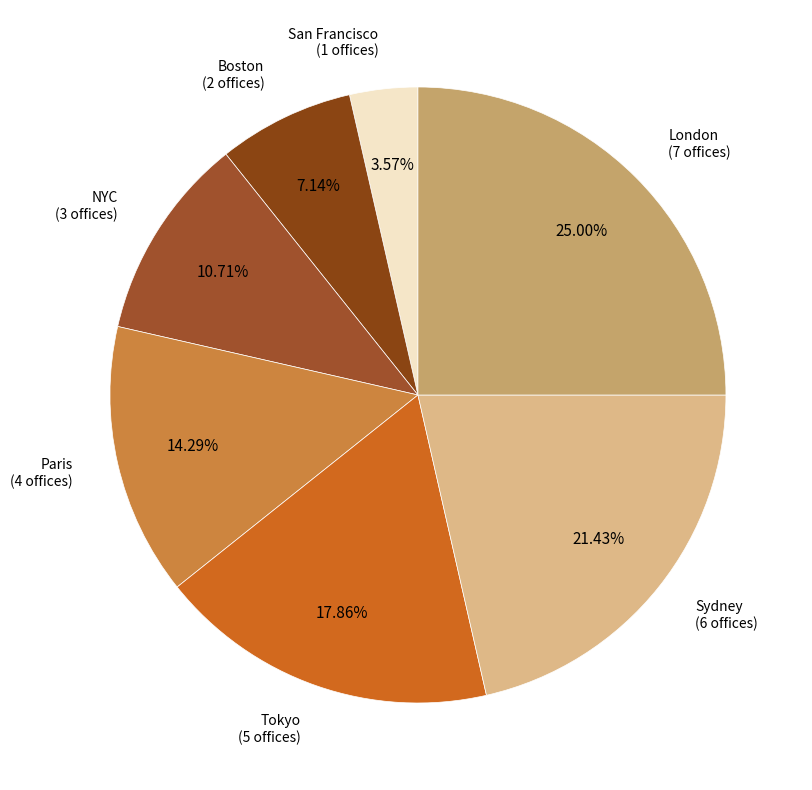

To the nearest percent, what is the average slice percentage?

14%